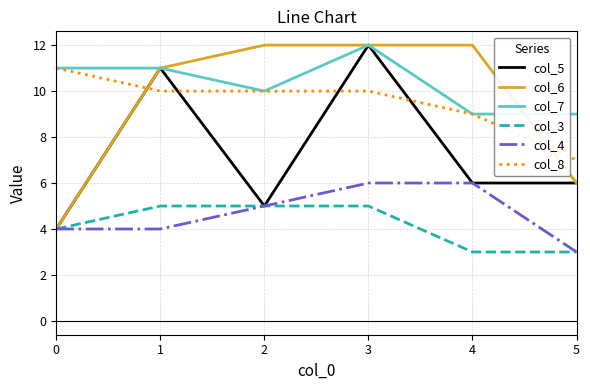

At which category is the sum across all series the highest?

3